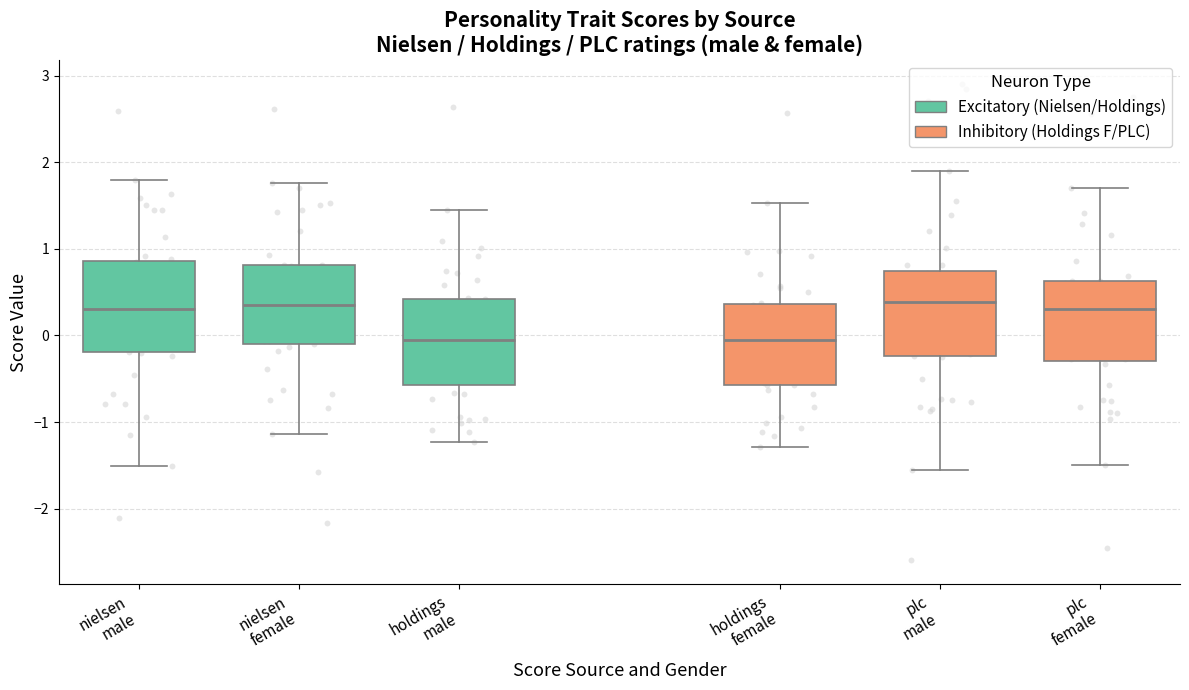

Reading left to right, transcribe this box plot: for each box, give where its median line is, the range the box spans, and where its two whiskers end, as read against the y-axis. The values are not printed on the chart, so give them approximately, as read against the axis.

nielsen male: median 0.3, box -0.2 to 0.9, whiskers -1.5 to 1.8
nielsen female: median 0.4, box -0.1 to 0.8, whiskers -1.1 to 1.8
holdings male: median 0.0, box -0.6 to 0.4, whiskers -1.2 to 1.5
holdings female: median -0.1, box -0.6 to 0.4, whiskers -1.3 to 1.5
plc male: median 0.4, box -0.2 to 0.7, whiskers -1.5 to 1.9
plc female: median 0.3, box -0.3 to 0.6, whiskers -1.5 to 1.7